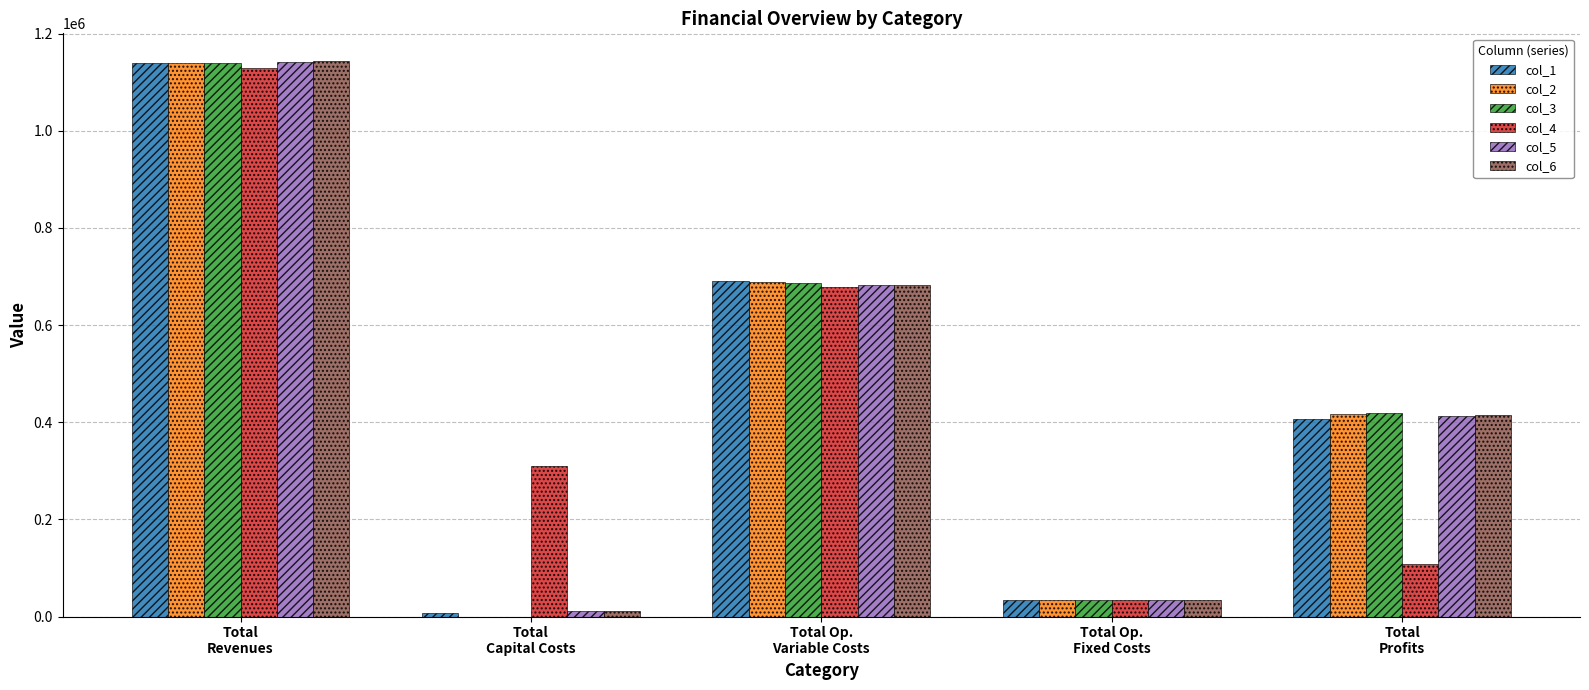

At which label is col_2 closest to 570066?

Total Op.
Variable Costs